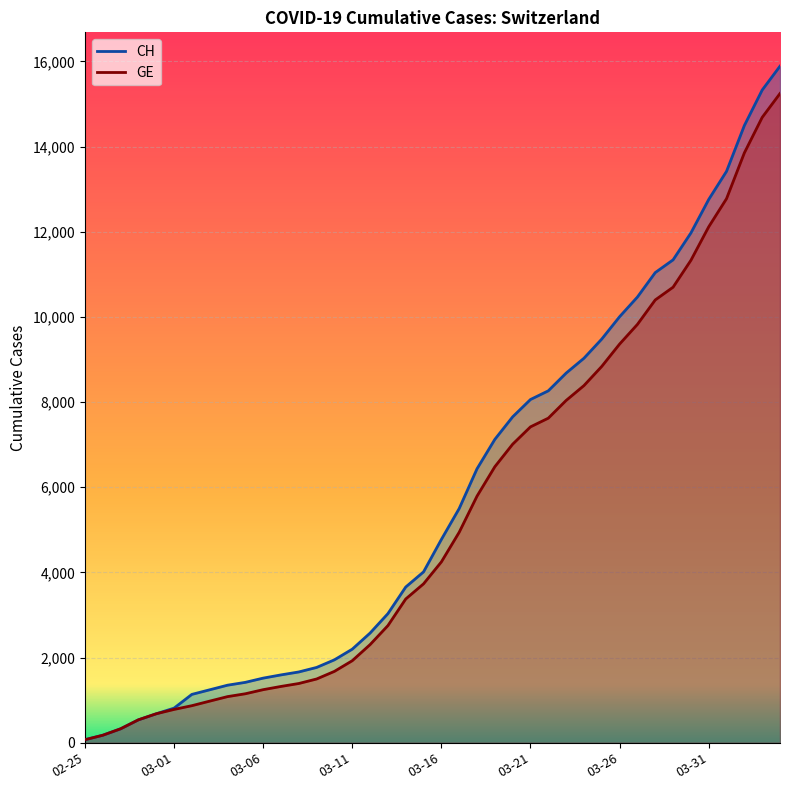

At 2020-03-05, list the series in order from largest to smallest.

CH, GE